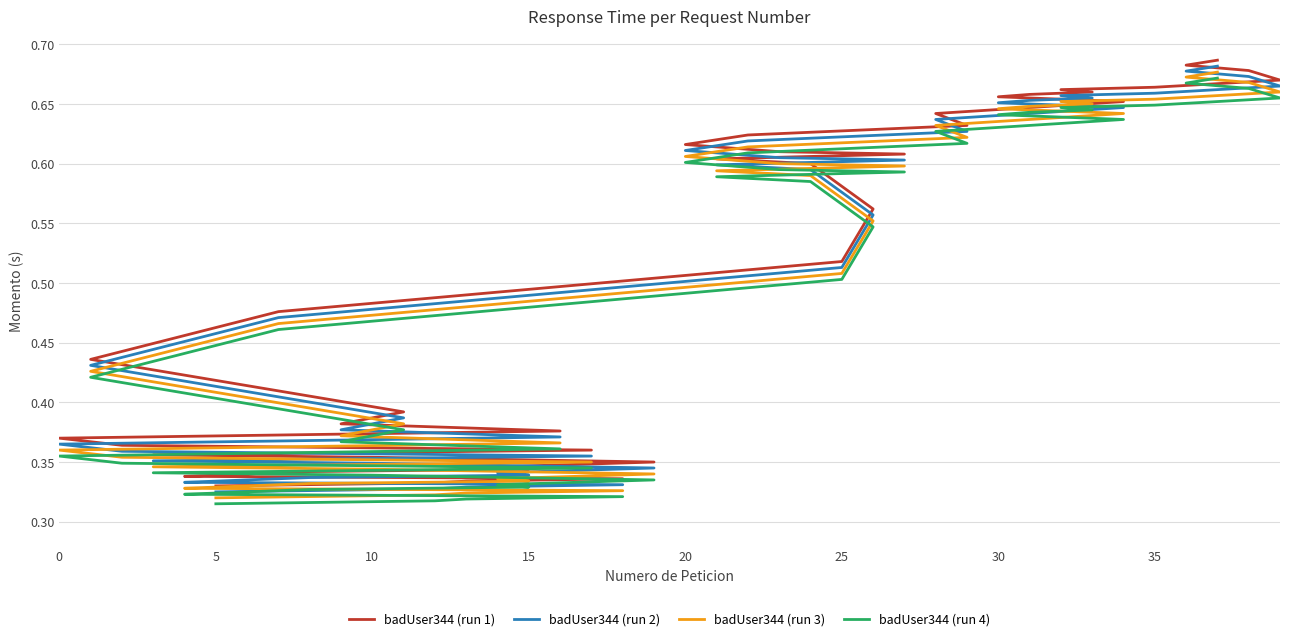

True or false: badUser344 (run 2) has a value of 0.1 at 16.

False